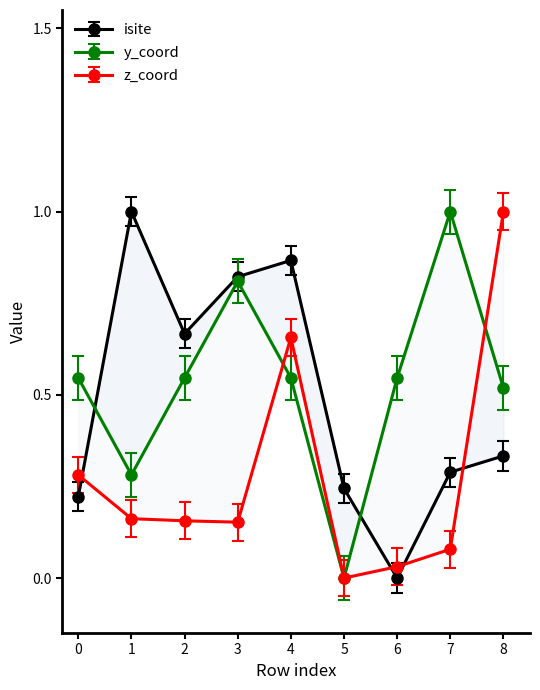

What is the difference between the y_coord values at 1 and 7?

0.7